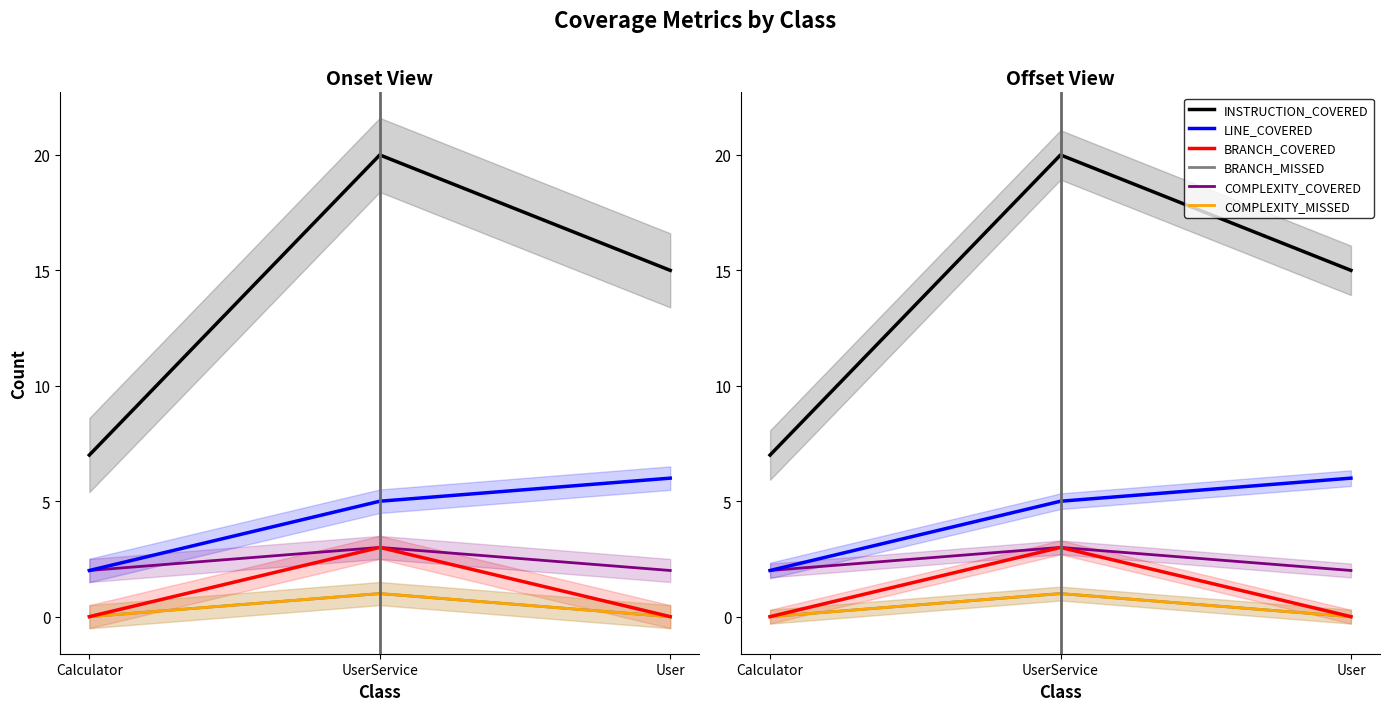

How many series are shown in this chart?

6